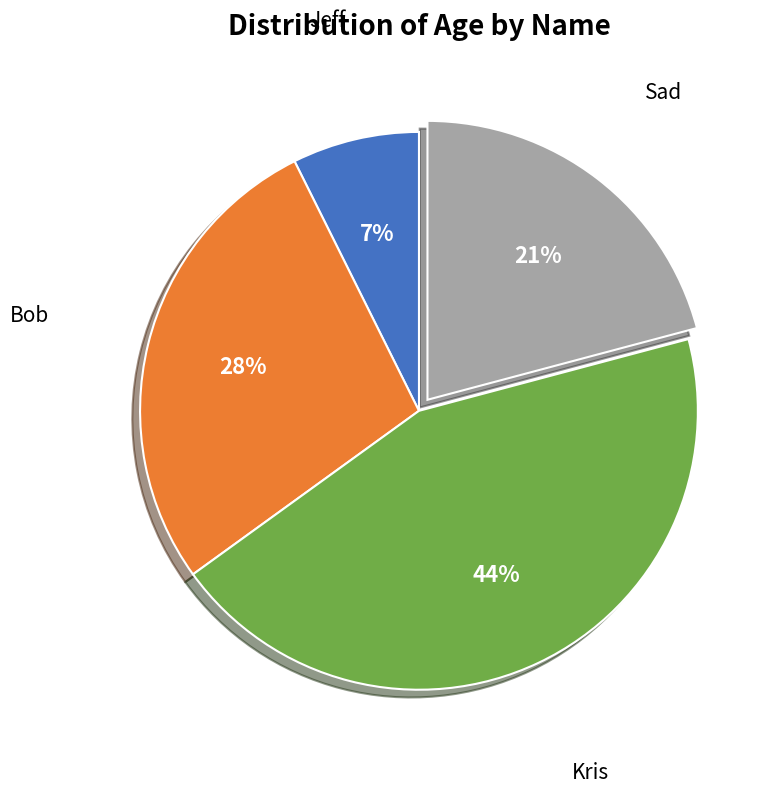

To the nearest percent, what is the difference between the largest and smallest slice percentages?

37%